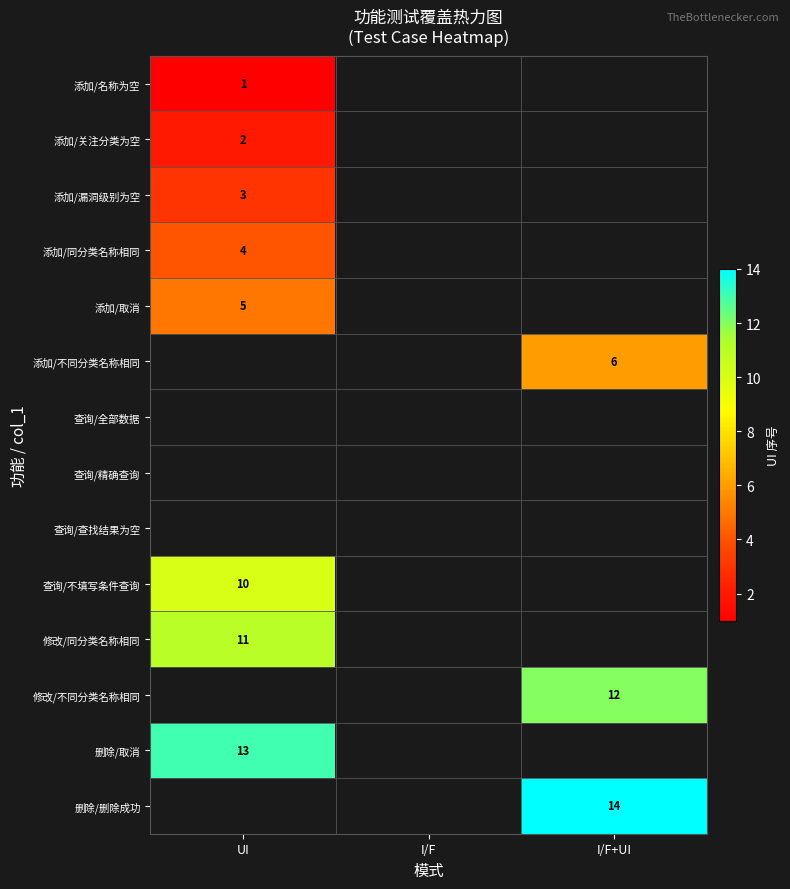

True or false: 查询/不填写条件查询 has a value of 10 at UI.

True